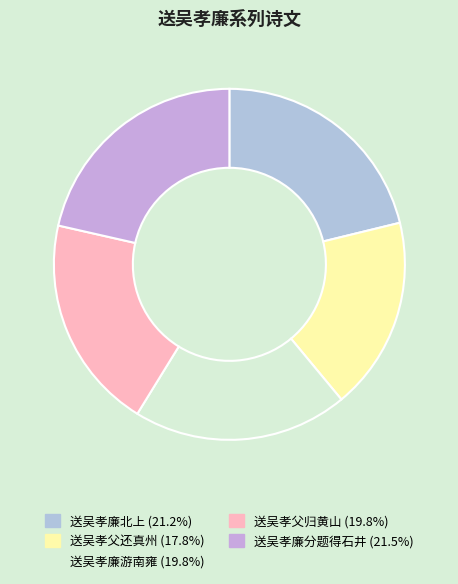

Is it true that 送吴孝父归黄山 is 20% of the pie?

True